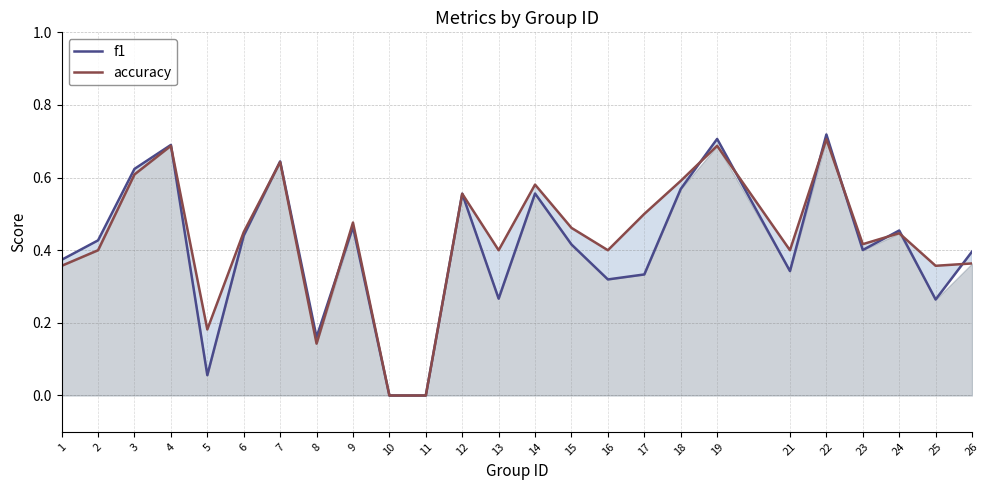

Is it true that f1 equals 0.6 at 3?

True